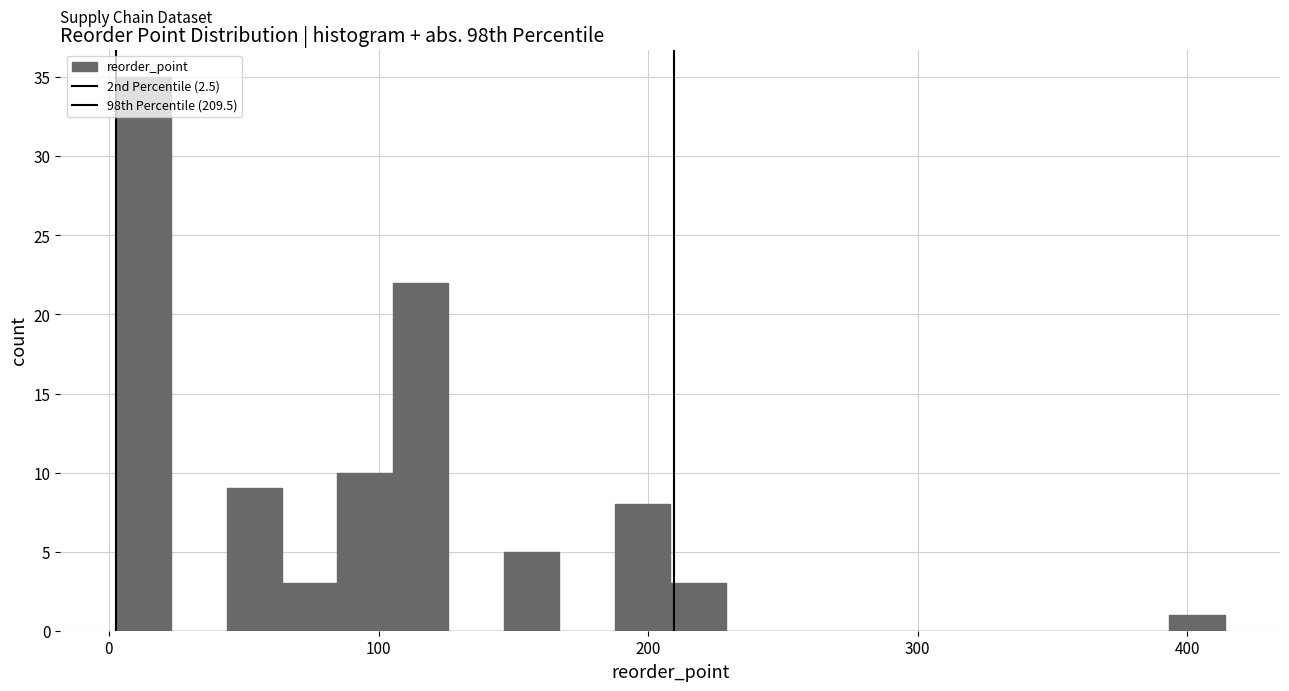

Read against the x-axis, roughly where is the centre of the tallest bar?

10